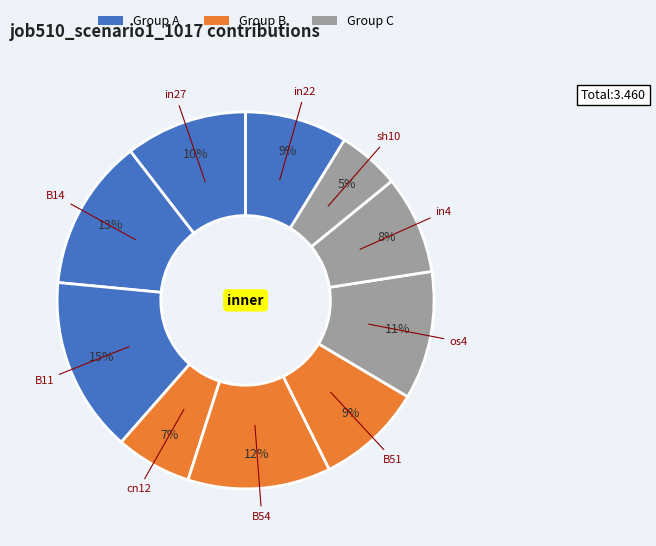

Count the number of slices in the pie.

10